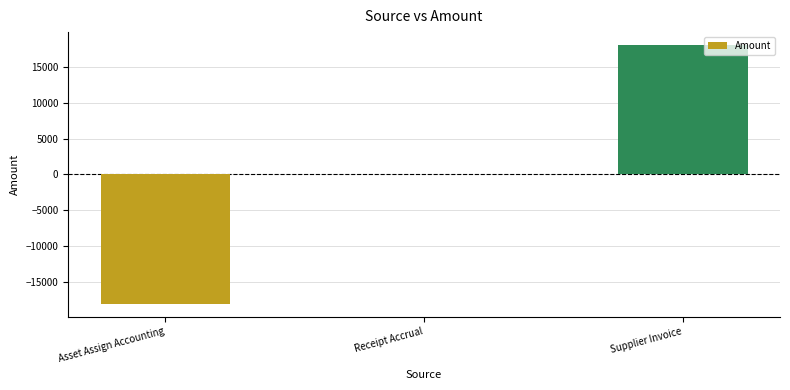

Count the number of data series in this chart.

1